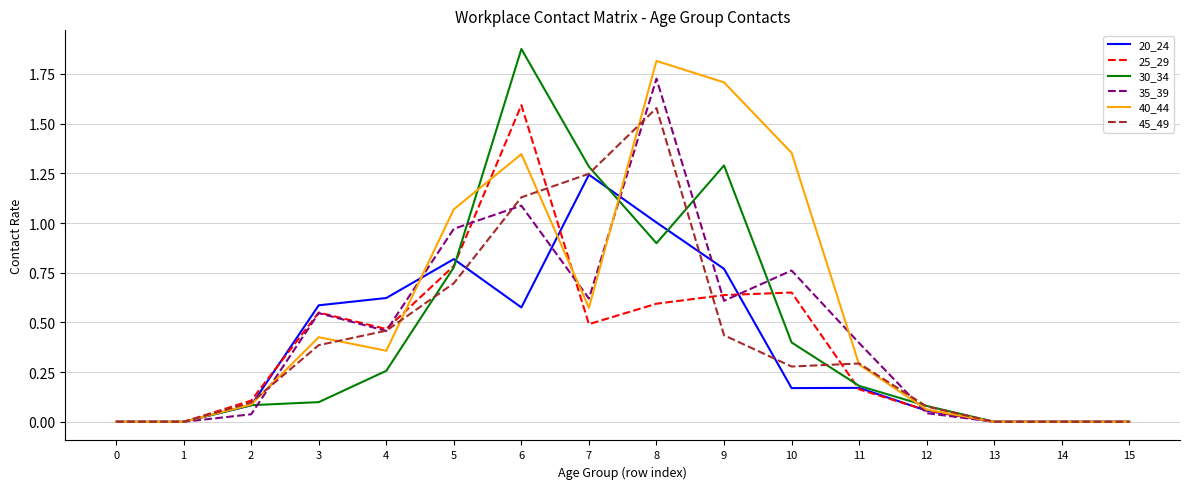

Which series changed the most between 11 and 15?

35_39